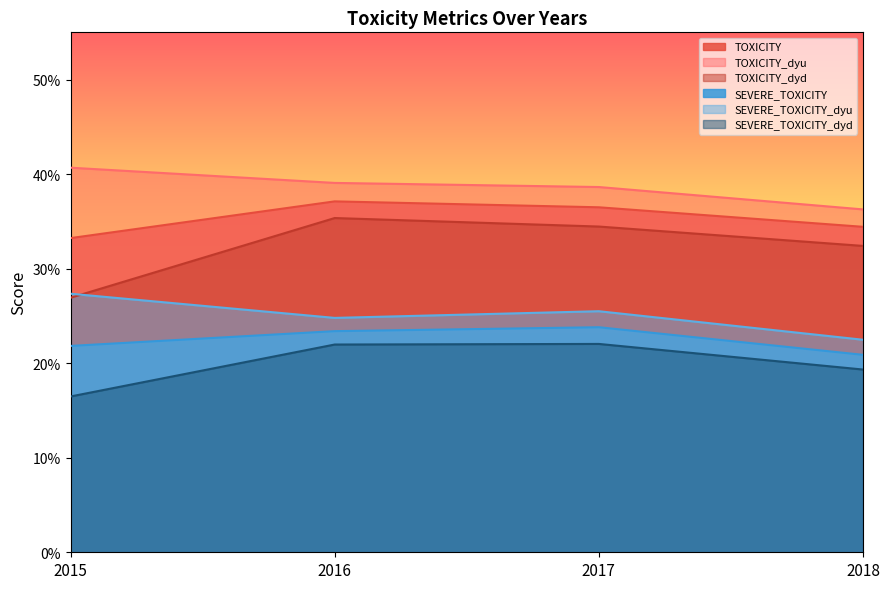

What are all the series names shown in the legend?

TOXICITY, TOXICITY_dyu, TOXICITY_dyd, SEVERE_TOXICITY, SEVERE_TOXICITY_dyu, SEVERE_TOXICITY_dyd